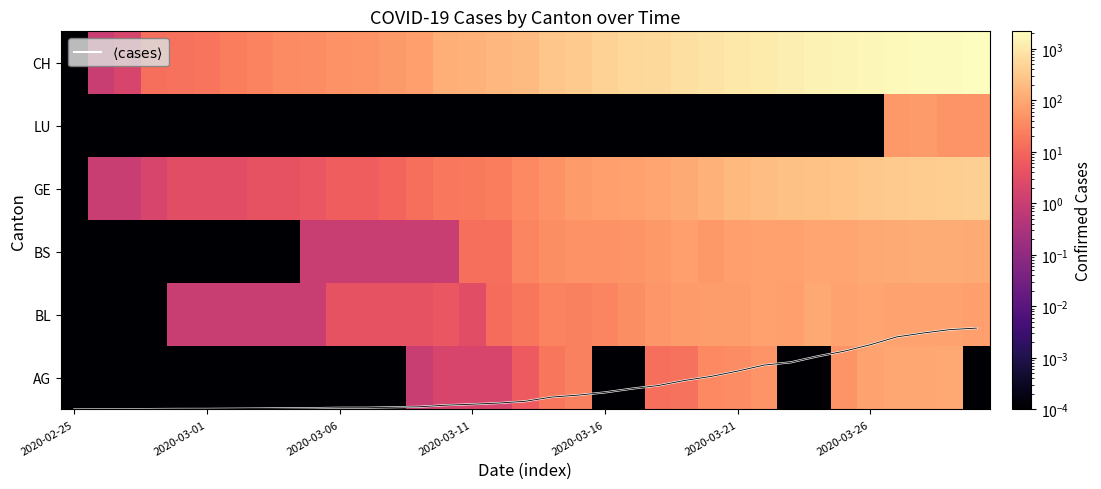

At which category does the chart reach its minimum across all series?

2020-02-25